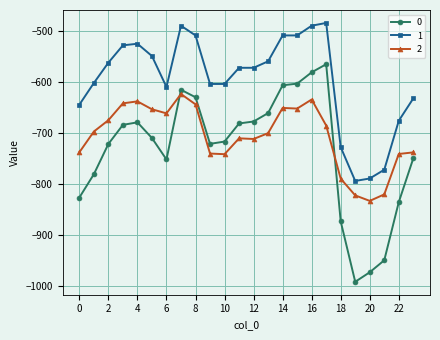

What is the sum of all 0 values?

-17572.8